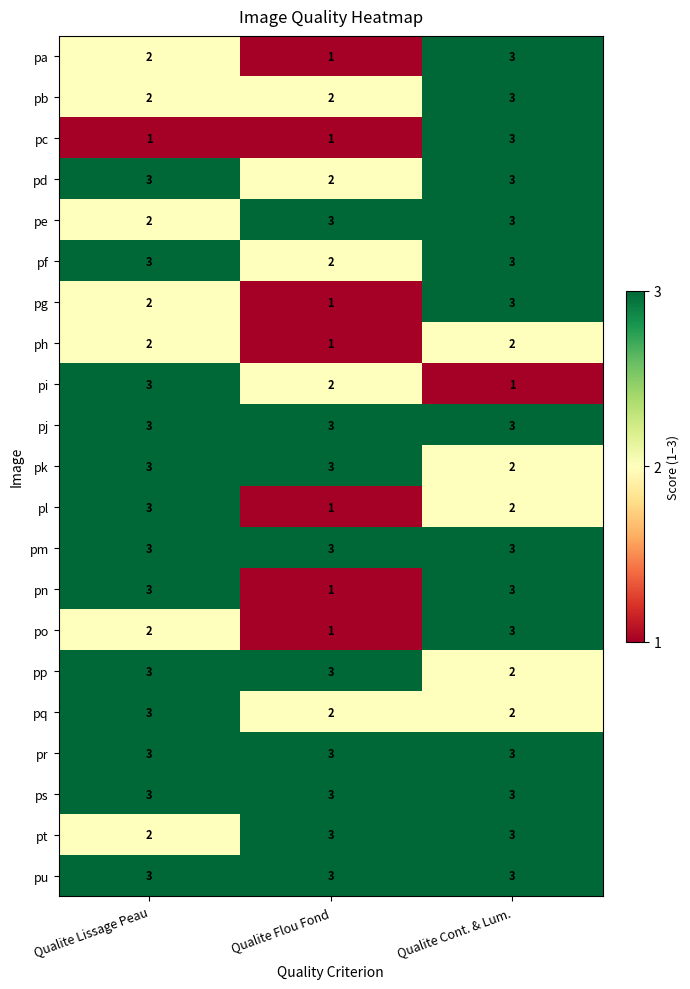

Count the number of data series in this chart.

21